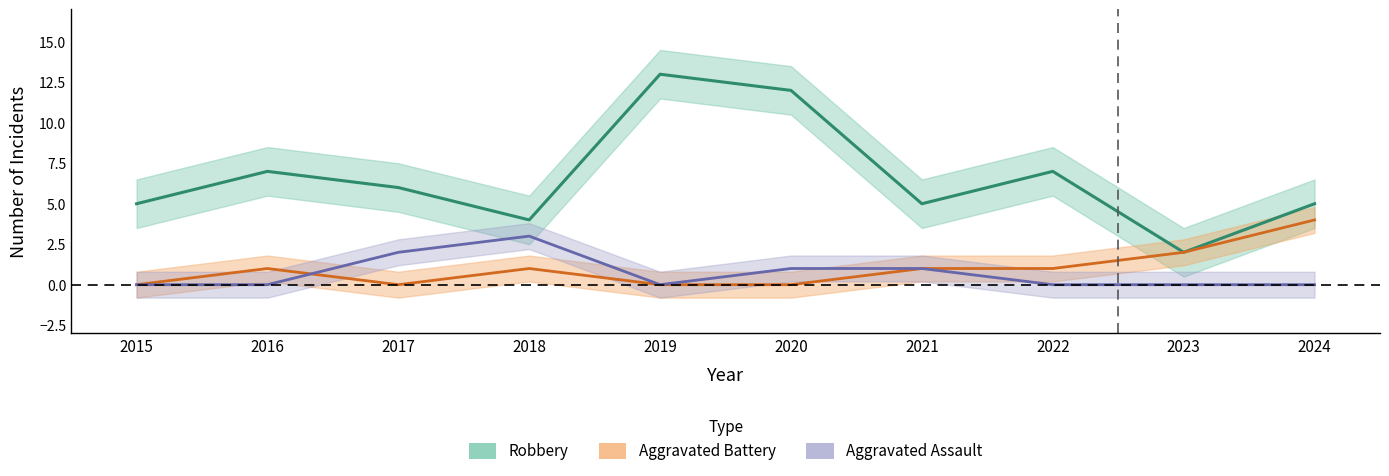

Reading left to right, transcribe all the data shown in this chart.

Robbery: 5	7	6	4	13	12	5	7	2	5
Aggravated Battery: 0	1	0	1	0	0	1	1	2	4
Aggravated Assault: 0	0	2	3	0	1	1	0	0	0